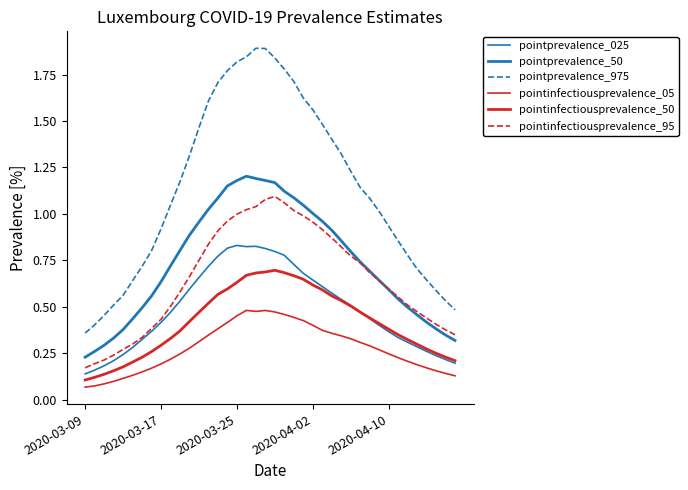

How many lines are shown in the chart?

6